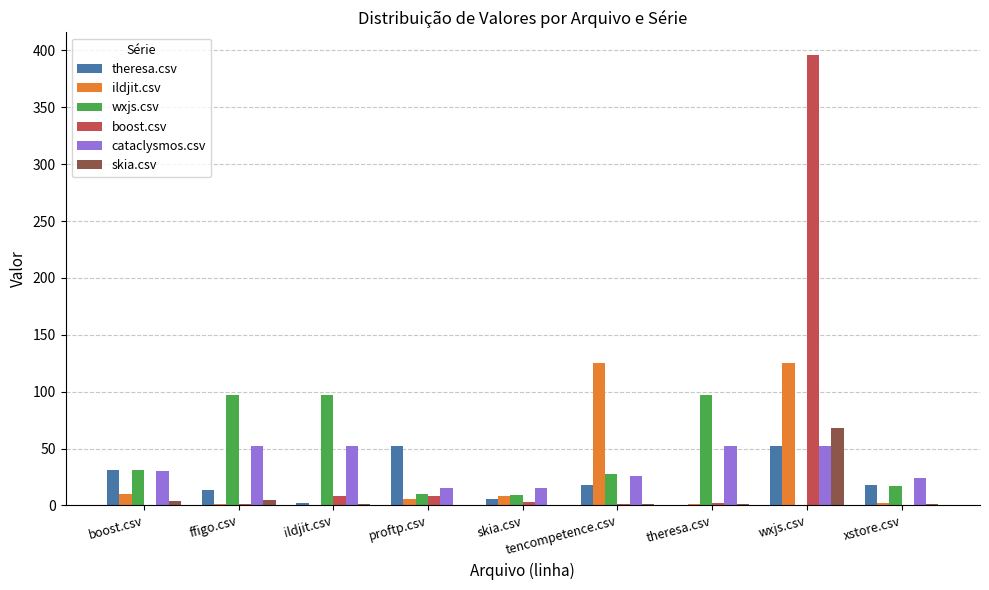

Is it true that skia.csv equals -33 at proftp.csv?

False